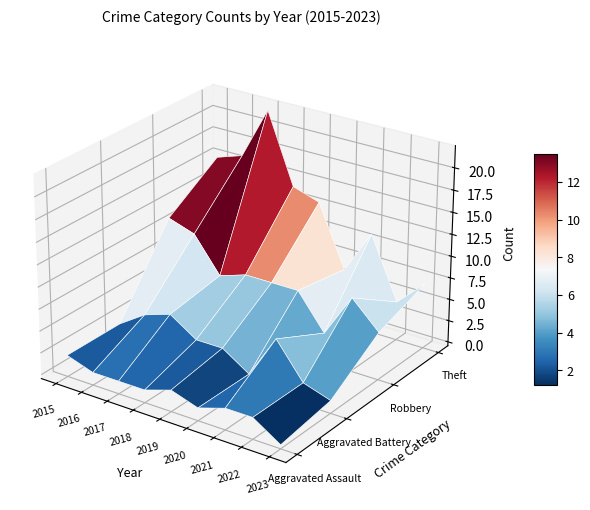

The value of Aggravated Assault at 2019 is 1. True or false?

False